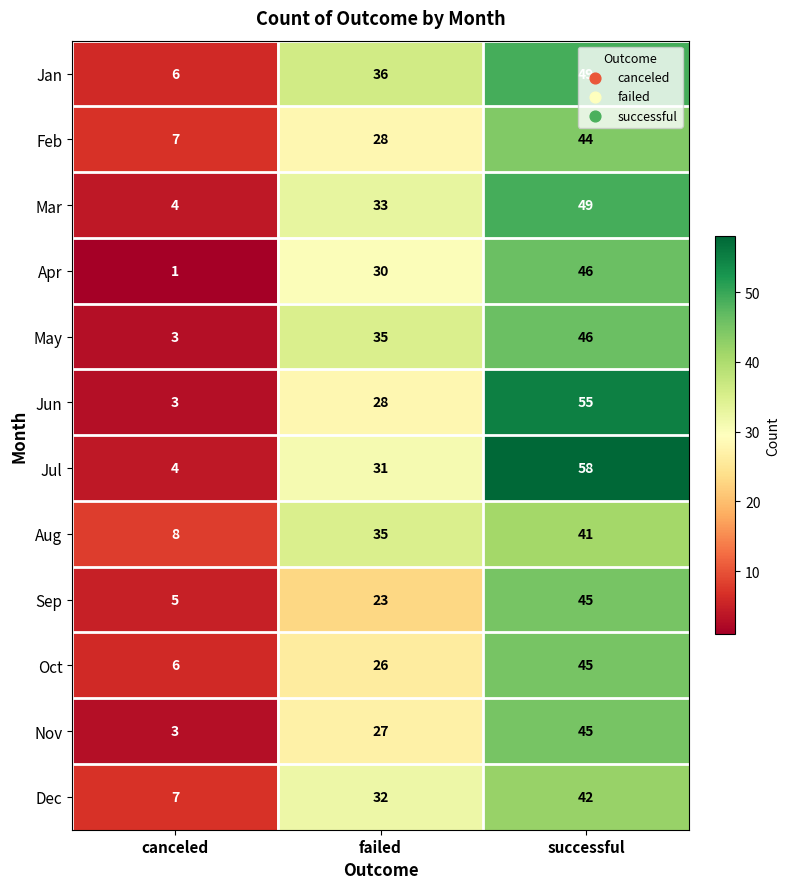

Count the number of categories in the chart.

3